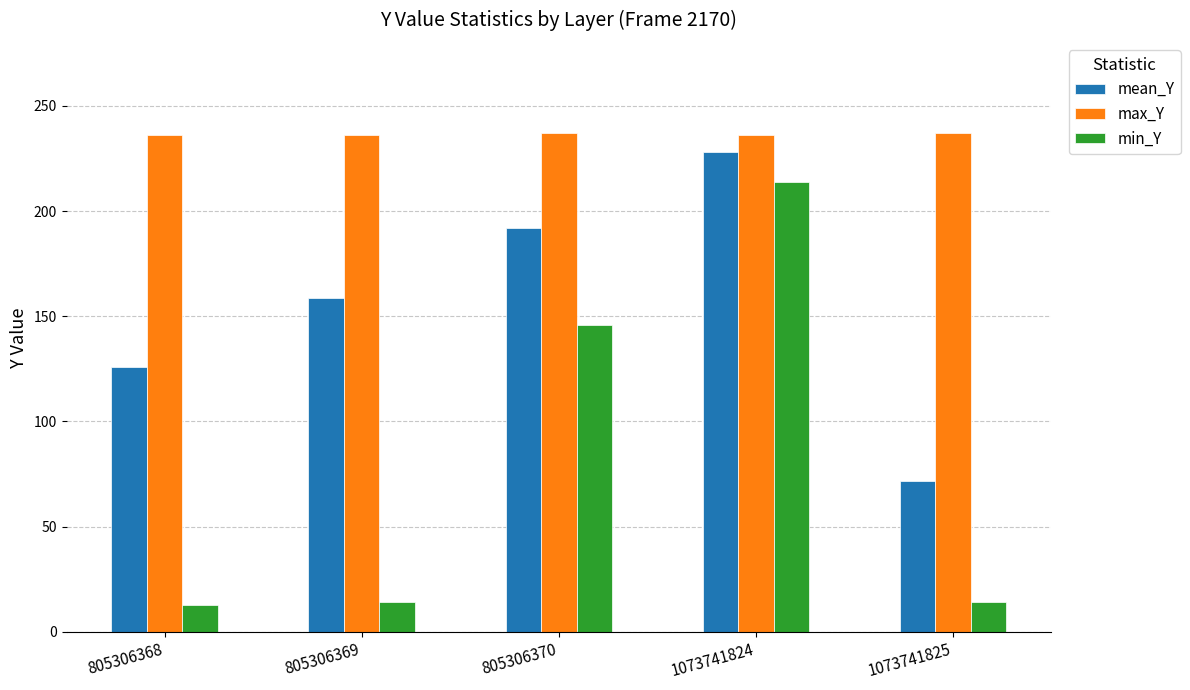

What is the sum of the min_Y values at 1073741824 and 805306368?

227.0